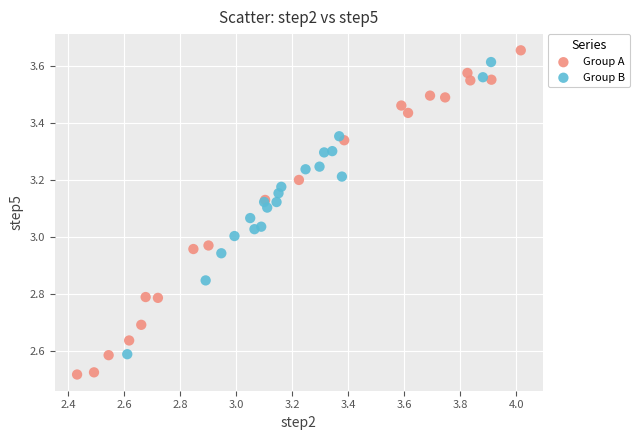

What are all the series names shown in the legend?

Group A, Group B